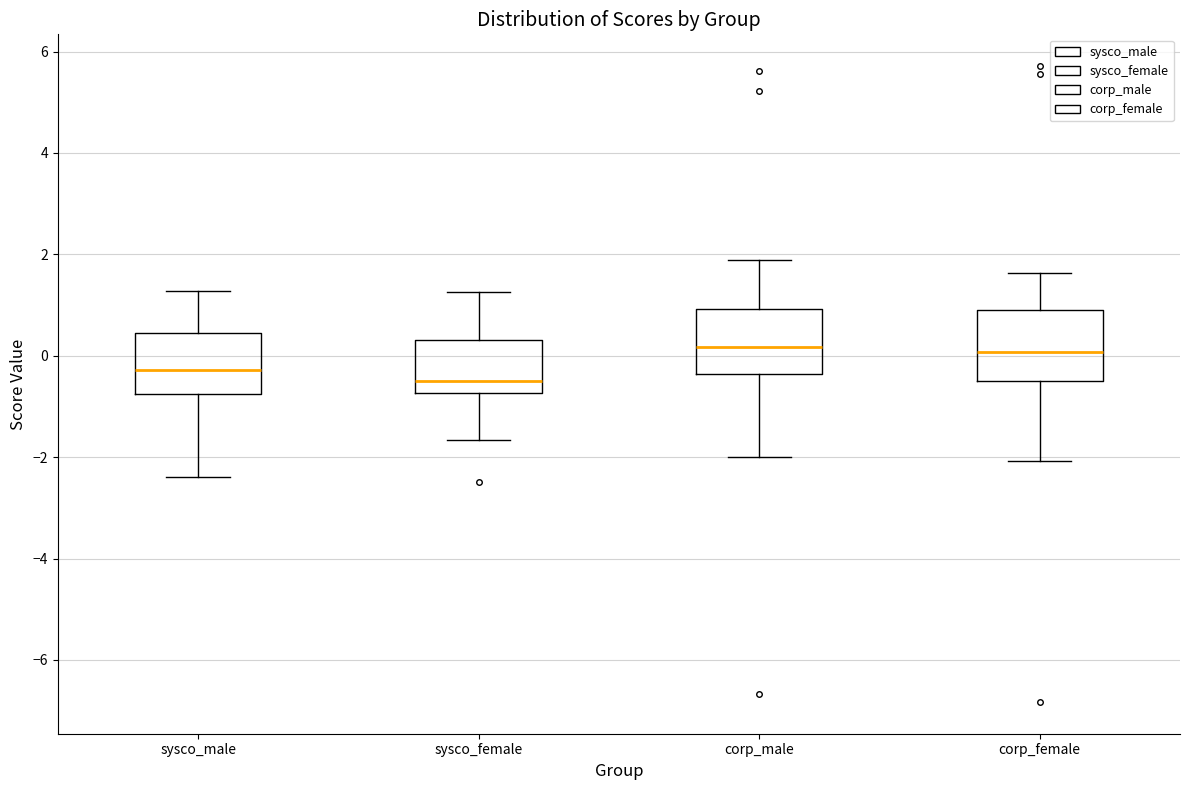

Where is the lower edge of the box for sysco_male on the y-axis? The values are not printed on the chart, so give them approximately, as read against the axis.

-0.8